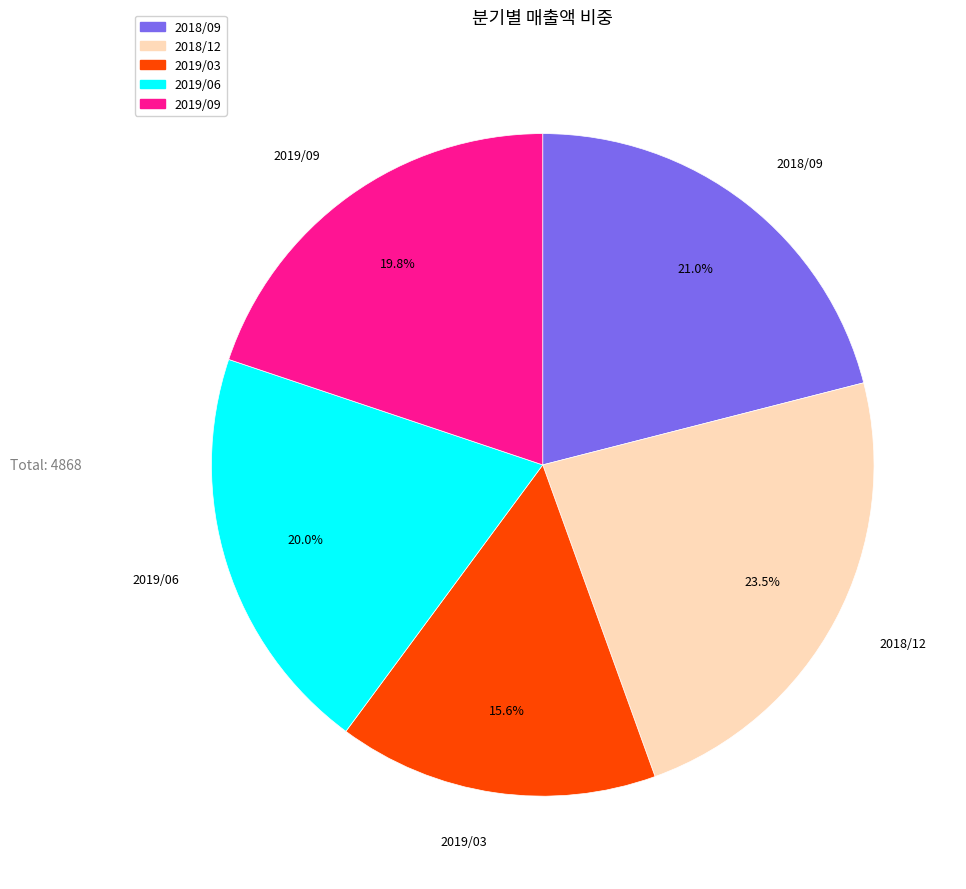

Is it true that 2018/09 is 7% of the pie?

False